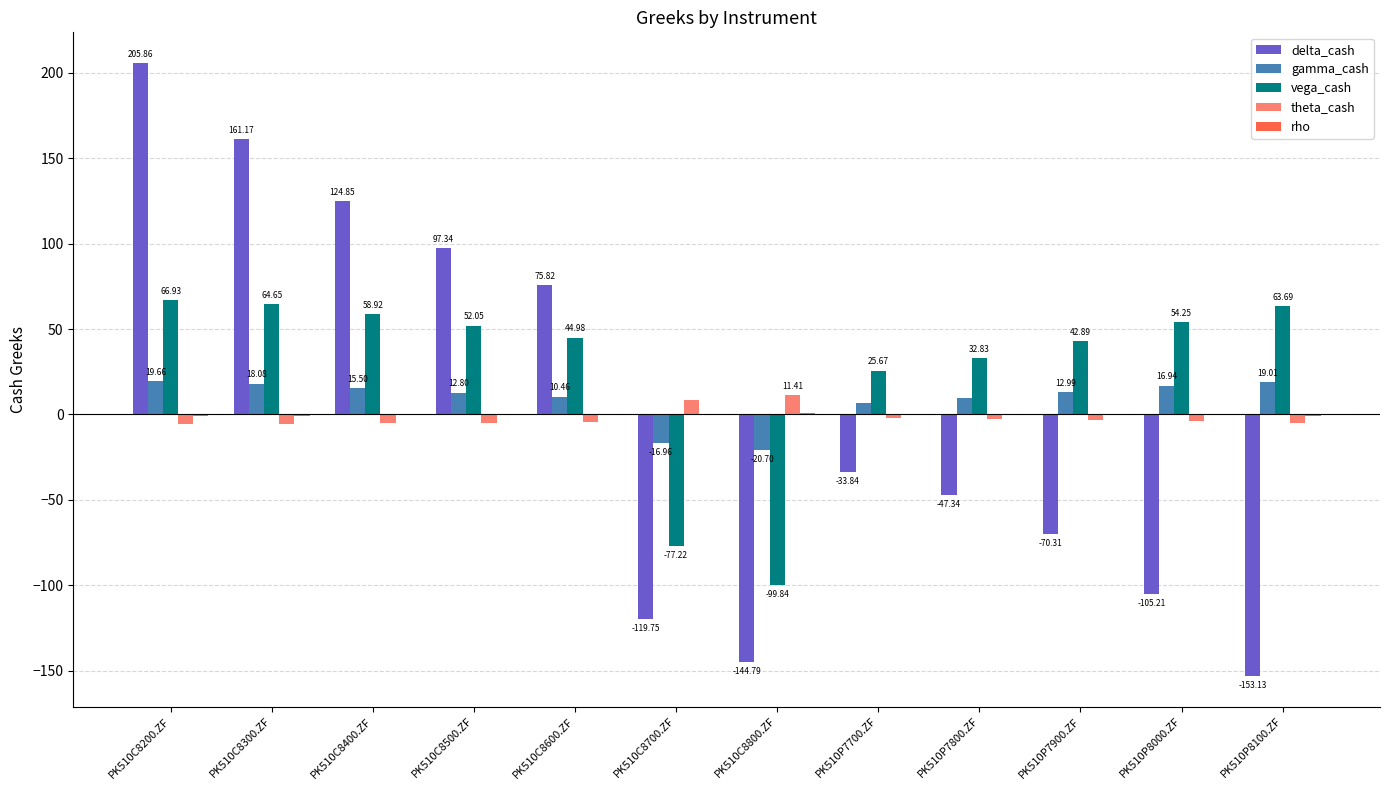

Which series changed the most between PK510C8400.ZF and PK510C8500.ZF?

delta_cash